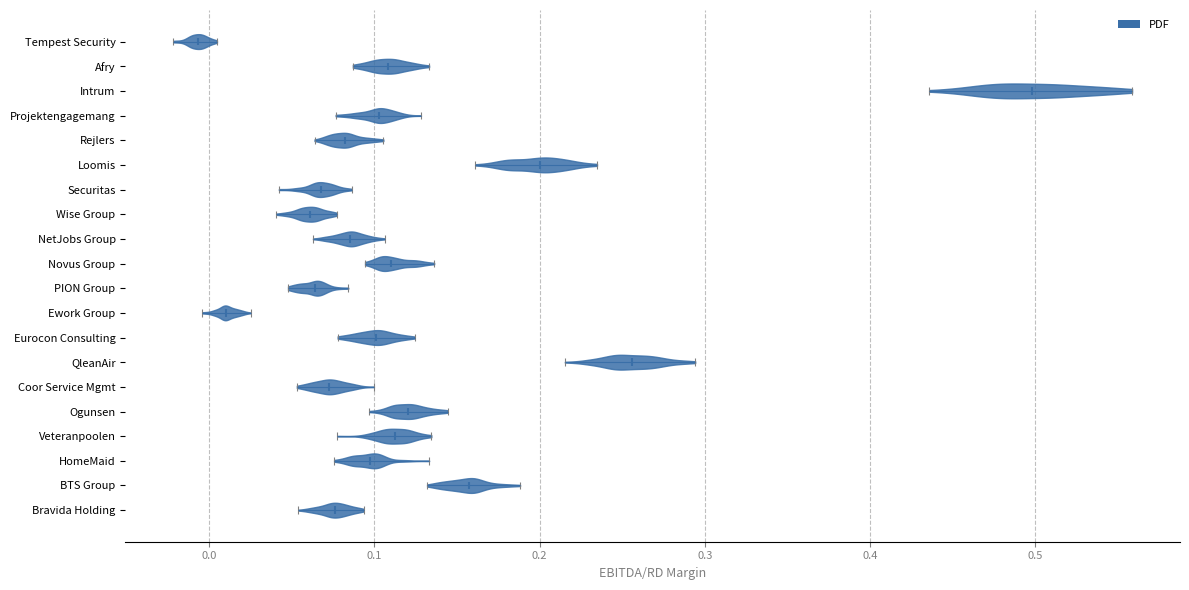

Reading bottom to top, read every violin against the x-axis: where its median line is, and the lowest and highest points it reaches. The values are not printed on the chart, so give them approximately, as read against the axis.

Bravida Holding: median line 0.08, lowest point 0.05, highest point 0.09
BTS Group: median line 0.16, lowest point 0.13, highest point 0.19
HomeMaid: median line 0.10, lowest point 0.08, highest point 0.13
Veteranpoolen: median line 0.11, lowest point 0.08, highest point 0.13
Ogunsen: median line 0.12, lowest point 0.10, highest point 0.14
Coor Service Mgmt: median line 0.07, lowest point 0.05, highest point 0.10
QleanAir: median line 0.26, lowest point 0.22, highest point 0.29
Eurocon Consulting: median line 0.10, lowest point 0.08, highest point 0.12
Ework Group: median line 0.01, lowest point 0.00, highest point 0.03
PION Group: median line 0.06, lowest point 0.05, highest point 0.08
Novus Group: median line 0.11, lowest point 0.09, highest point 0.14
NetJobs Group: median line 0.09, lowest point 0.06, highest point 0.11
Wise Group: median line 0.06, lowest point 0.04, highest point 0.08
Securitas: median line 0.07, lowest point 0.04, highest point 0.09
Loomis: median line 0.20, lowest point 0.16, highest point 0.23
Rejlers: median line 0.08, lowest point 0.06, highest point 0.11
Projektengagemang: median line 0.10, lowest point 0.08, highest point 0.13
Intrum: median line 0.50, lowest point 0.44, highest point 0.56
Afry: median line 0.11, lowest point 0.09, highest point 0.13
Tempest Security: median line -0.01, lowest point -0.02, highest point 0.00